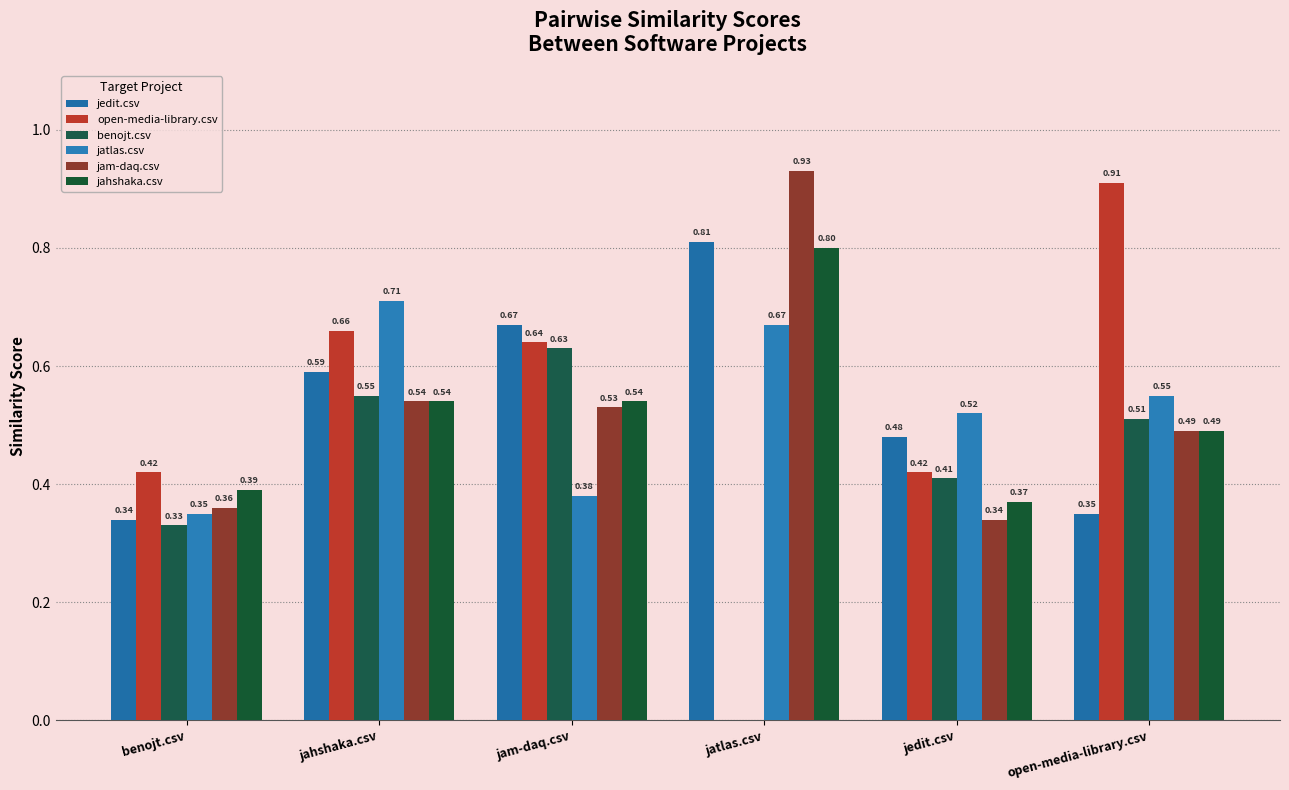

What is the sum of the jahshaka.csv values at jatlas.csv and jahshaka.csv?

1.3